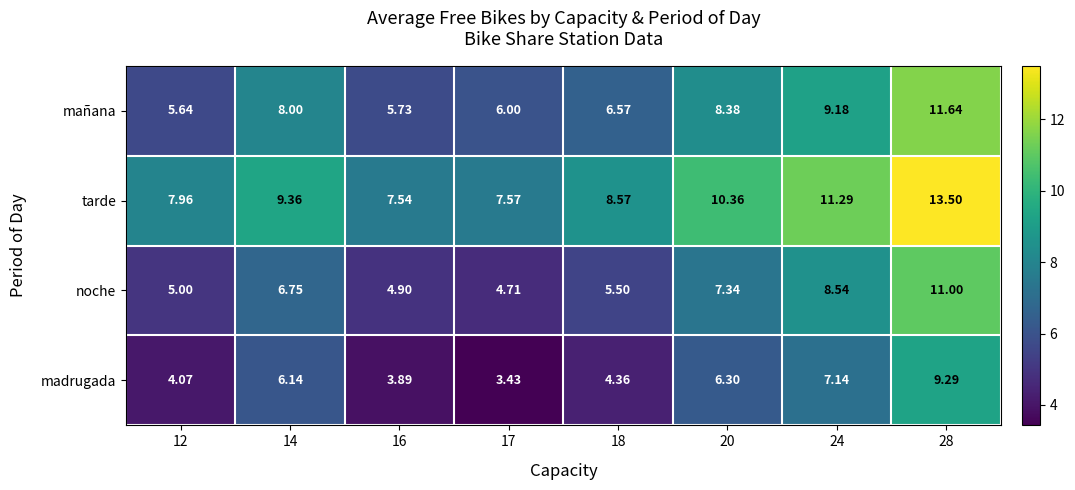

Rank the series at 28 from highest to lowest value.

tarde, mañana, noche, madrugada